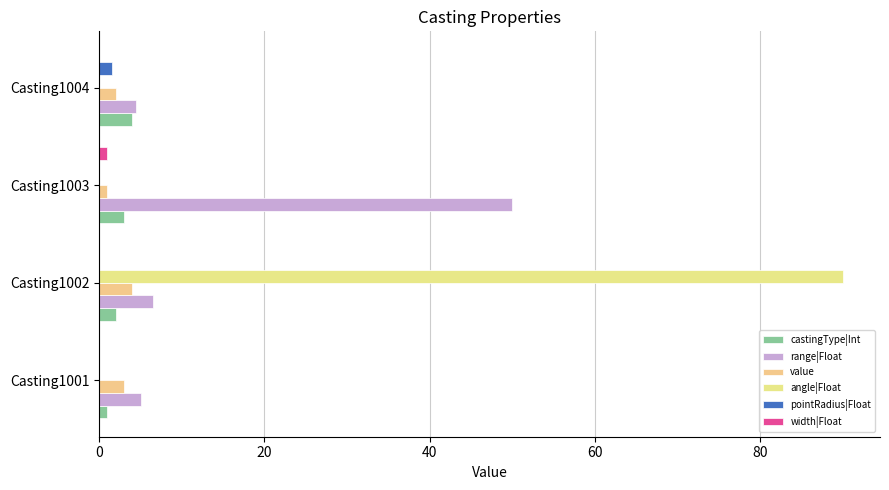

What is the maximum value for pointRadius|Float?

1.5